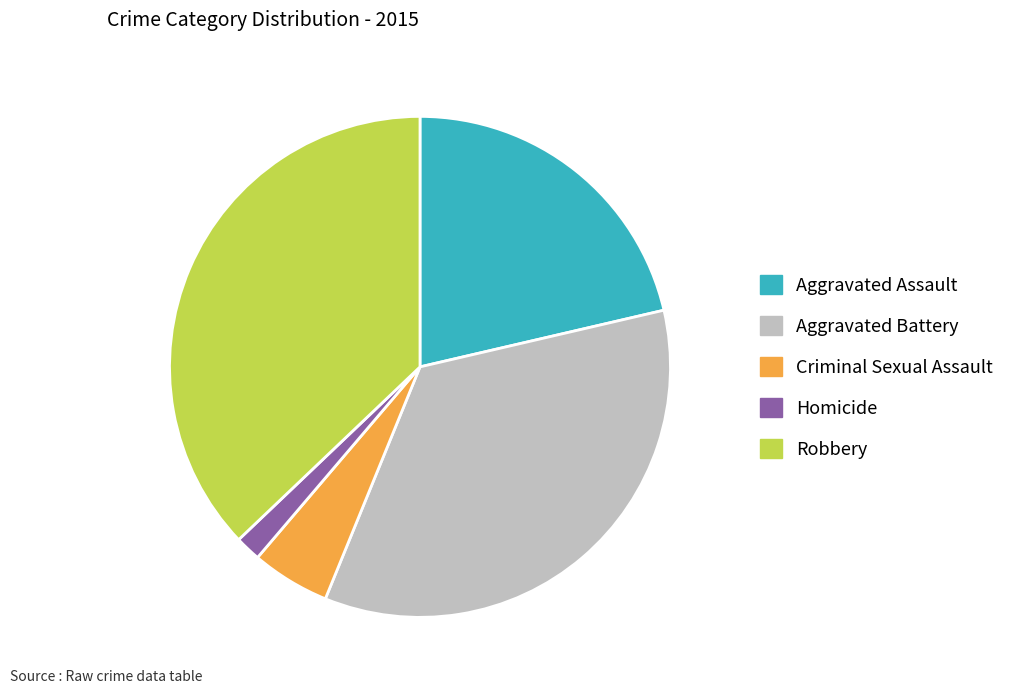

How many segments does this pie chart have?

5